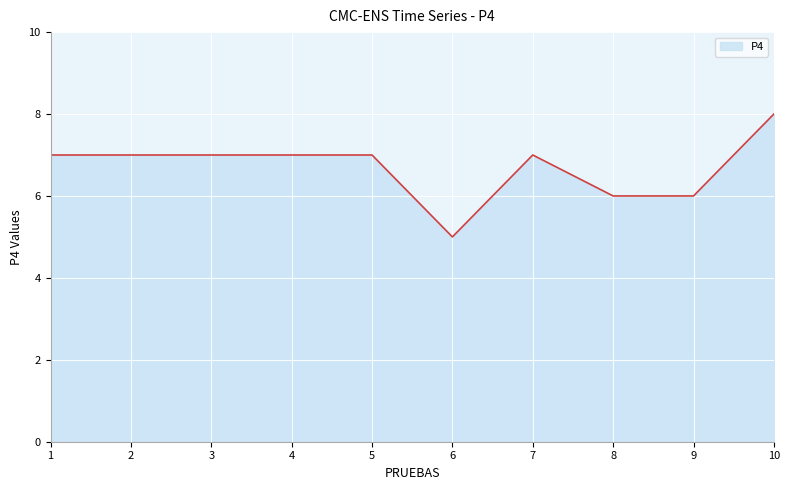

The chart shows a value of 6 at 9. True or false?

True